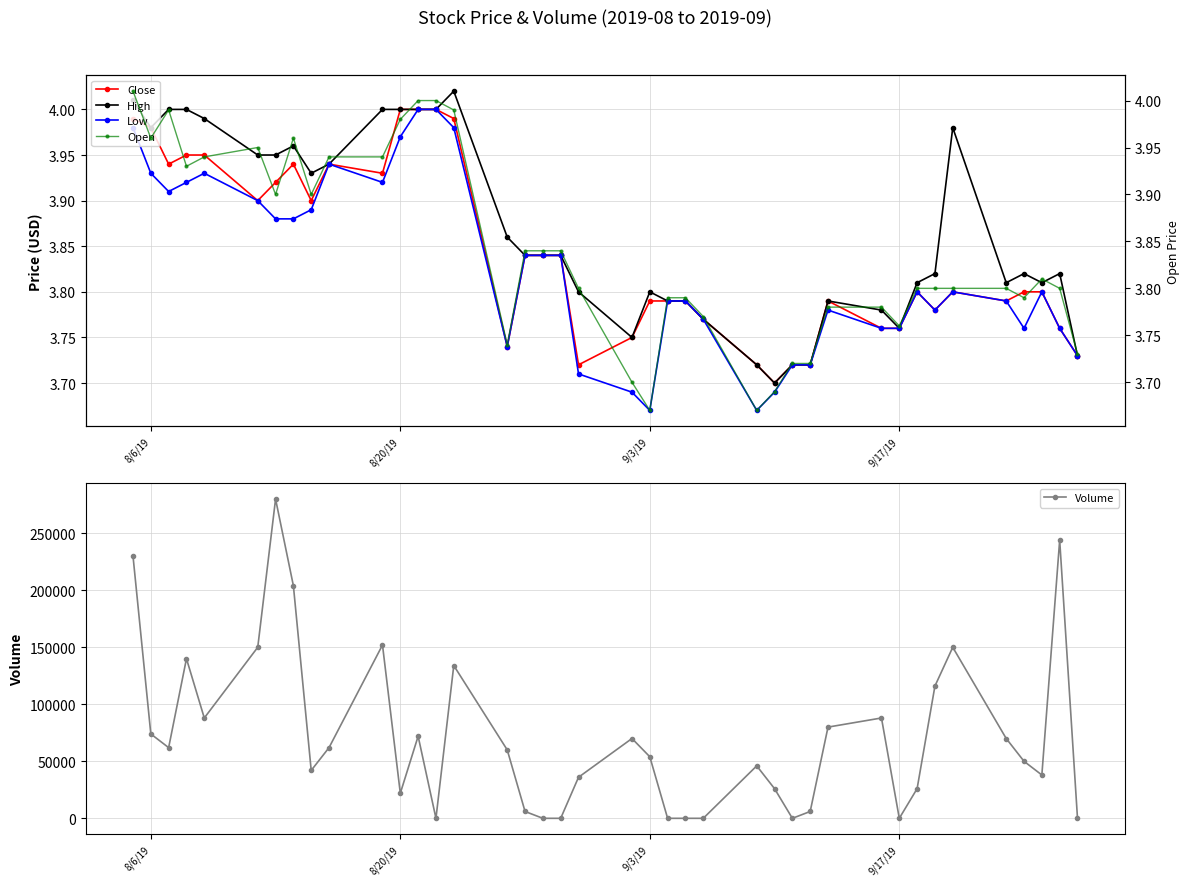

What is the sum of all Volume values?

2878000